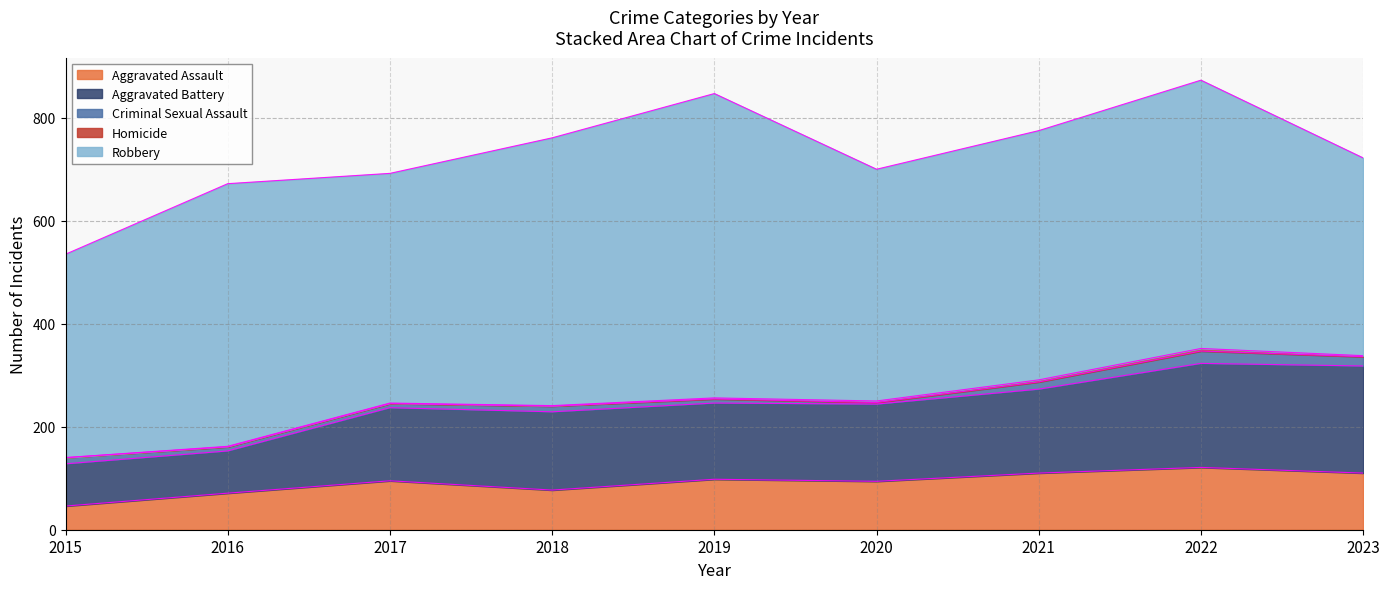

Reading right to left, extract all data points from this chart.

Aggravated Assault: 110	121	110	94	98	77	95	71	46
Aggravated Battery: 208	202	163	150	148	152	142	82	82
Criminal Sexual Assault: 18	24	14	3	8	11	8	8	12
Homicide: 2	5	4	3	2	1	1	1	0
Robbery: 384	521	484	450	591	520	446	510	395